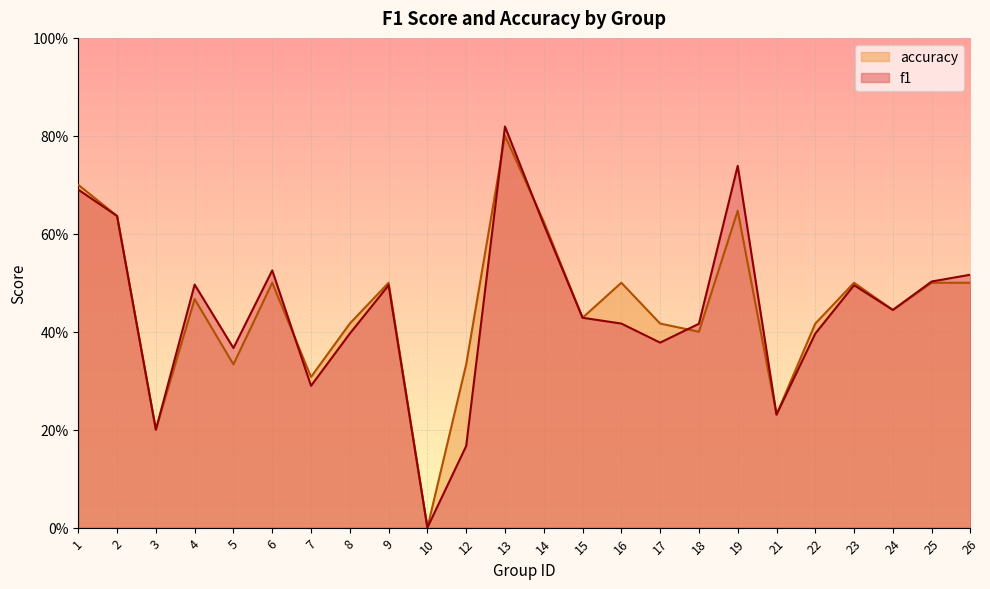

The accuracy series shows 0.6 at 14. True or false?

True